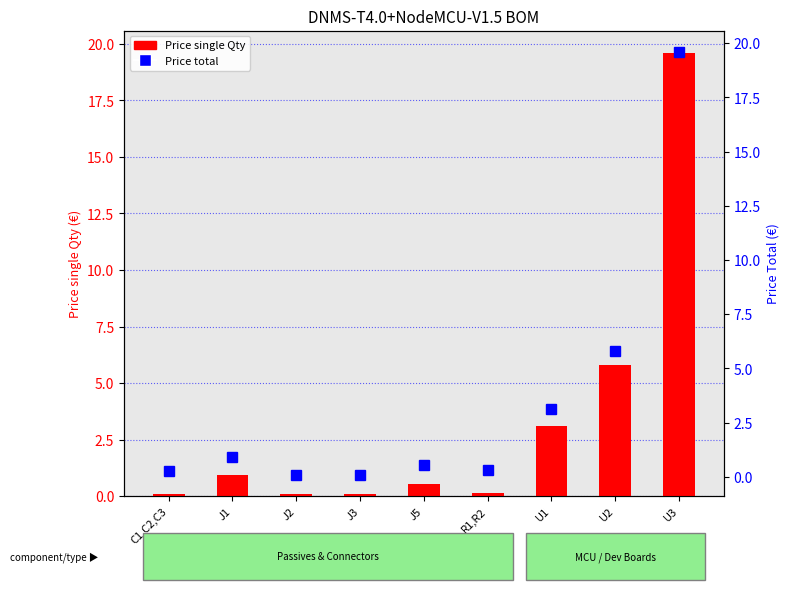

Rank the series at J5 from highest to lowest value.

Price (single Qty) Mouser, Price (Total)